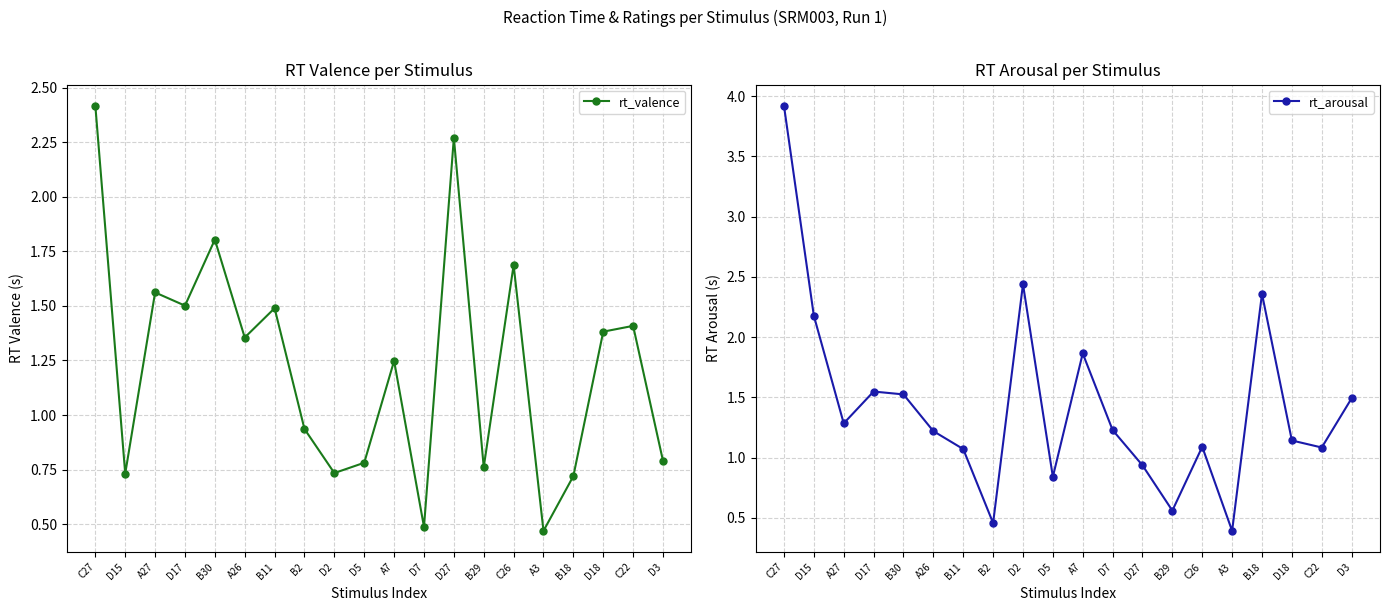

What is the difference between the rt_arousal values at D2 and B30?

0.9